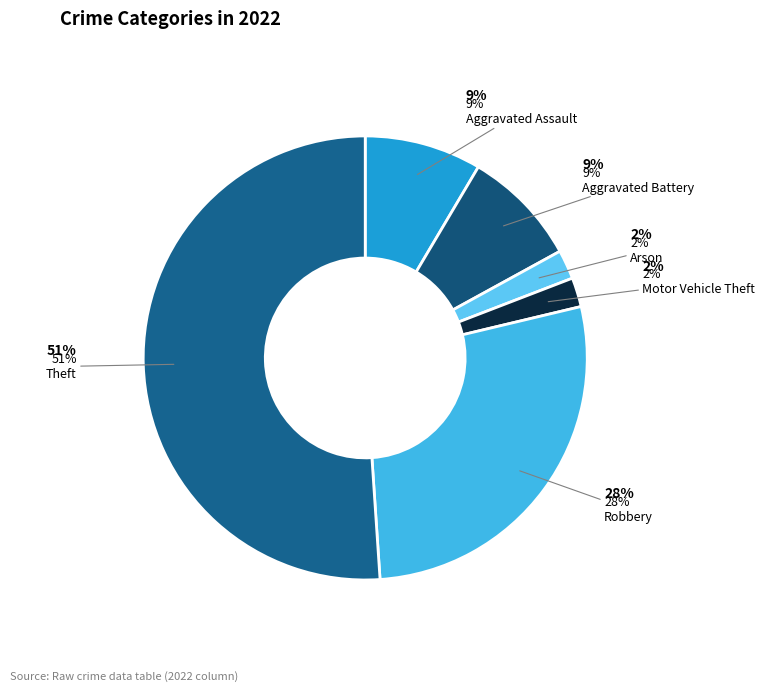

What percentage is NOT represented by Motor Vehicle Theft?

97.9%